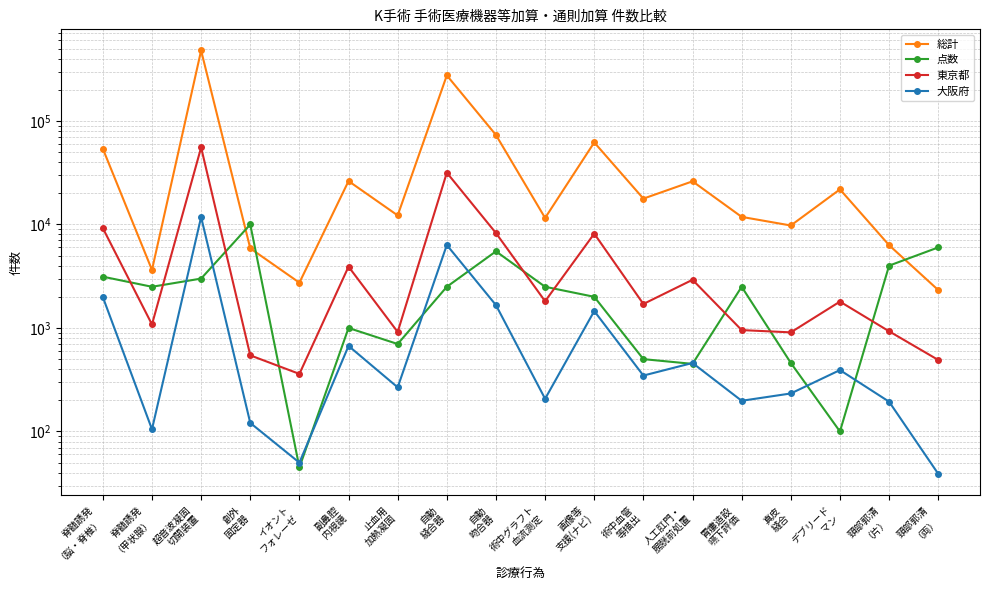

Which series ends up on top after the final intersection of 点数 and 東京都?

点数